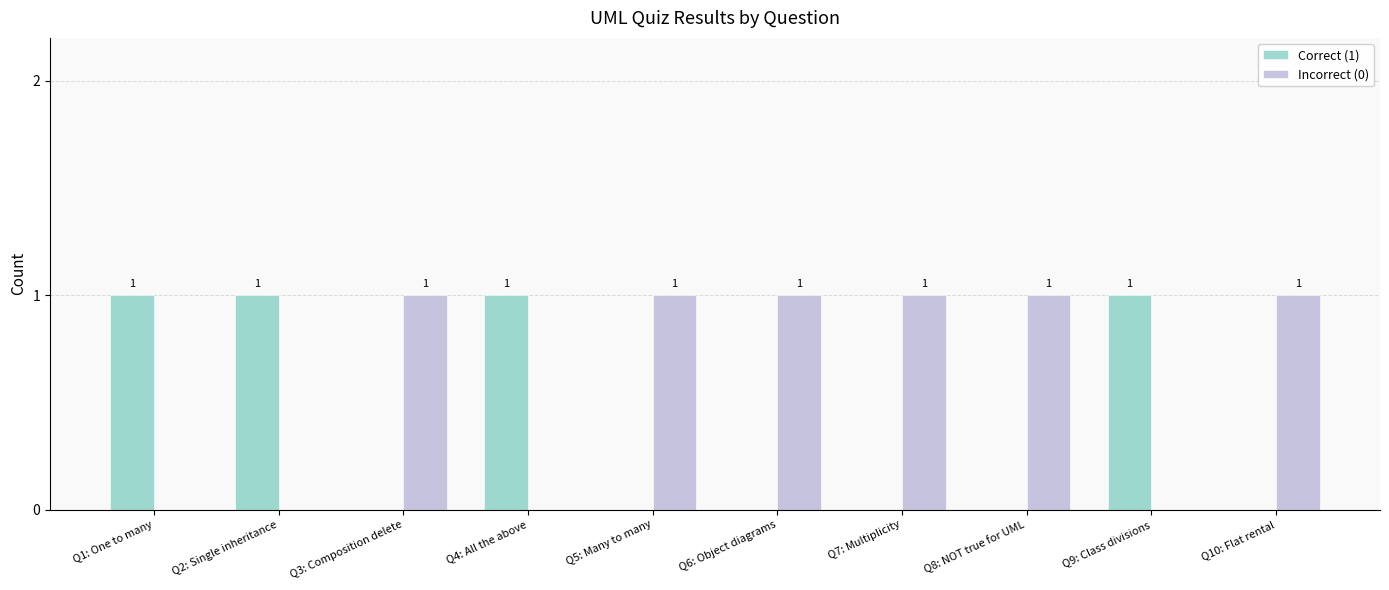

How many Correct (1) values are between 0 and 1?

10